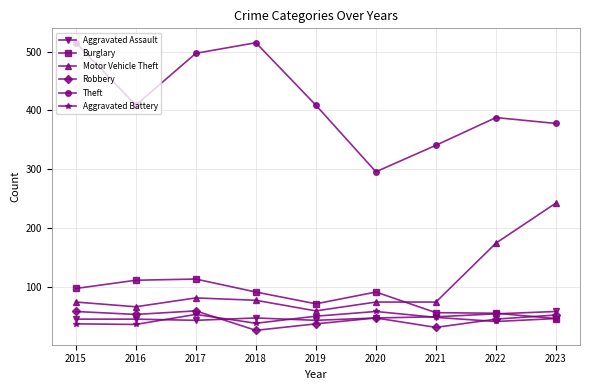

What is the difference between the second highest and second lowest values in the Aggravated Battery series?

16